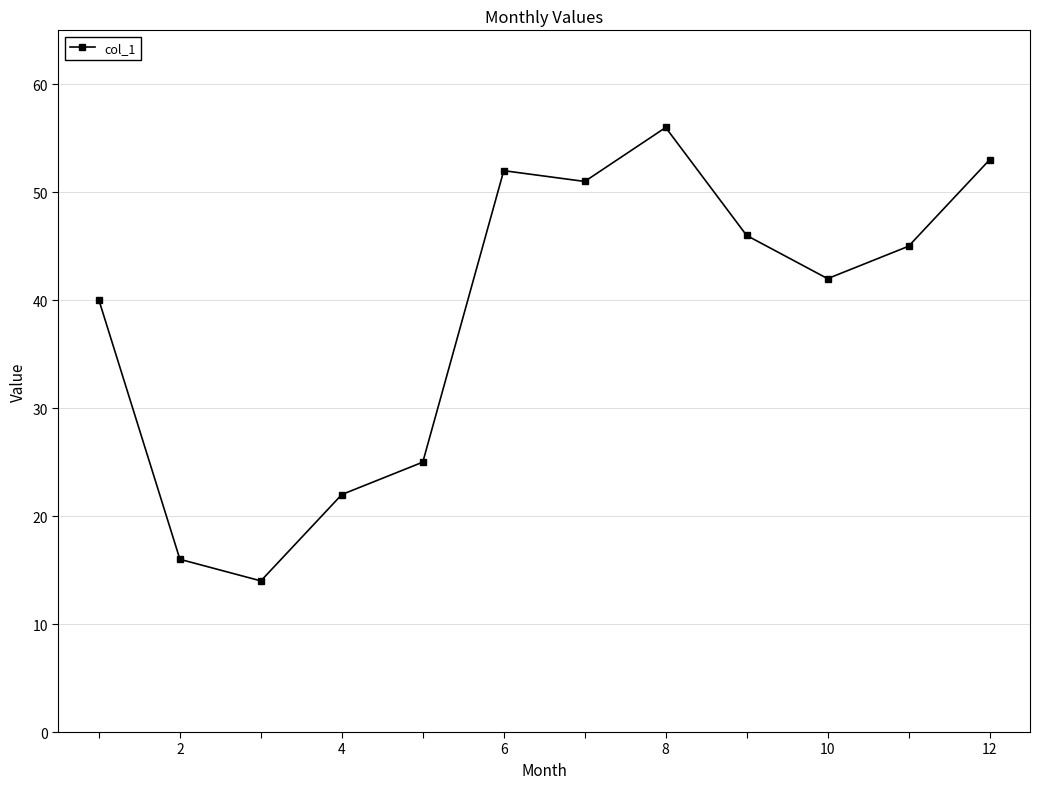

What is the value of the 3rd point from the left?

14